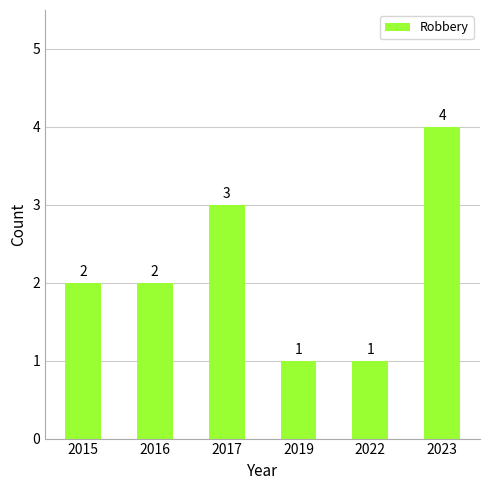

What is the difference between the second highest and second lowest values?

2